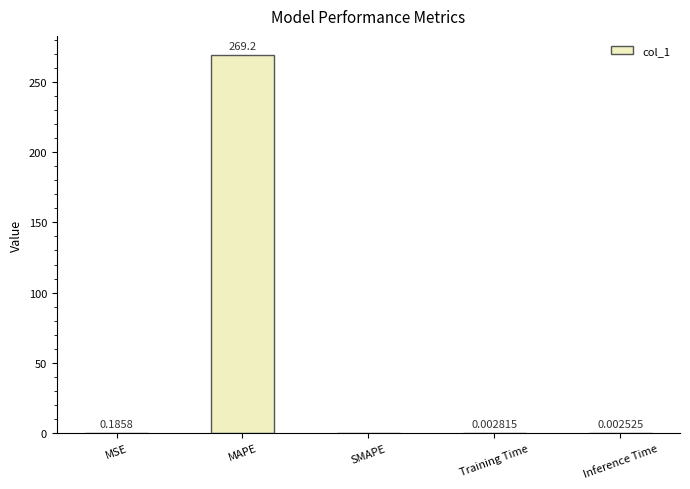

At which label is the value closest to 134?

MSE